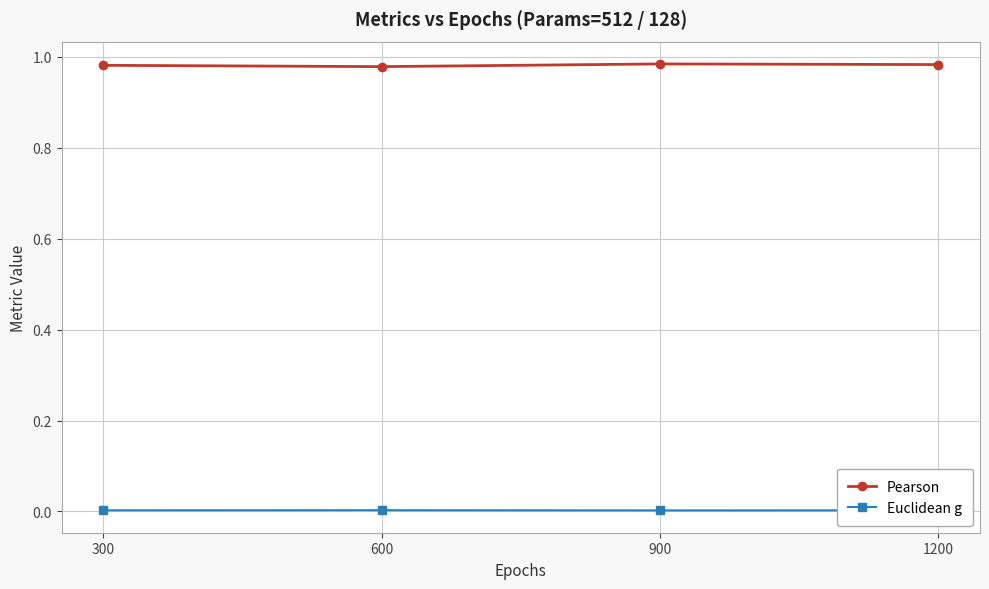

What are all the series names shown in the legend?

Pearson, Euclidean g